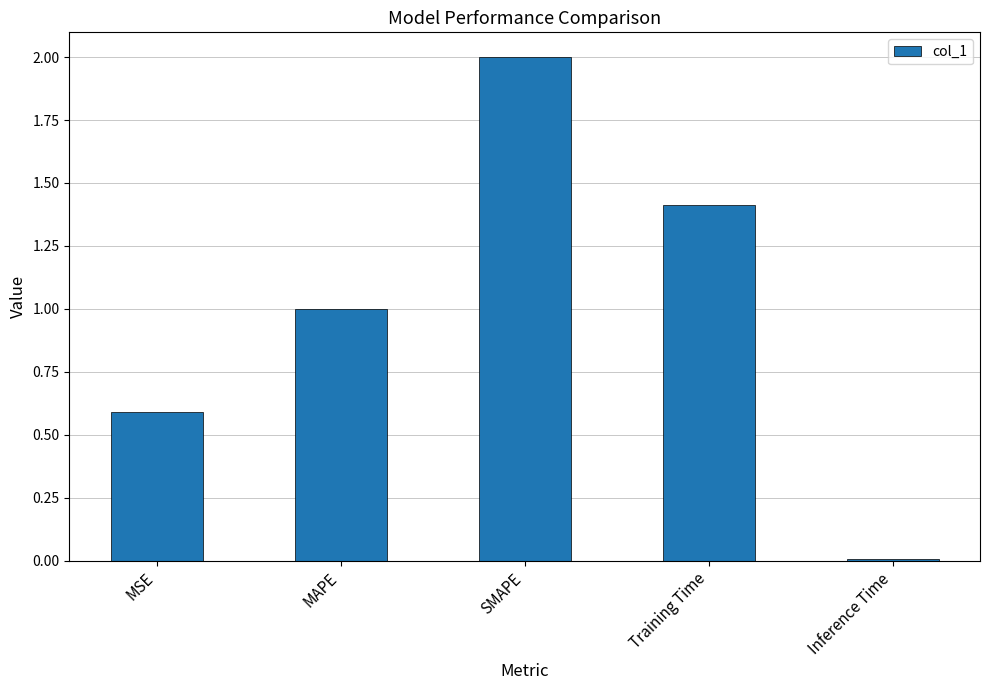

What is the change in value from MSE to Training Time?

+0.8